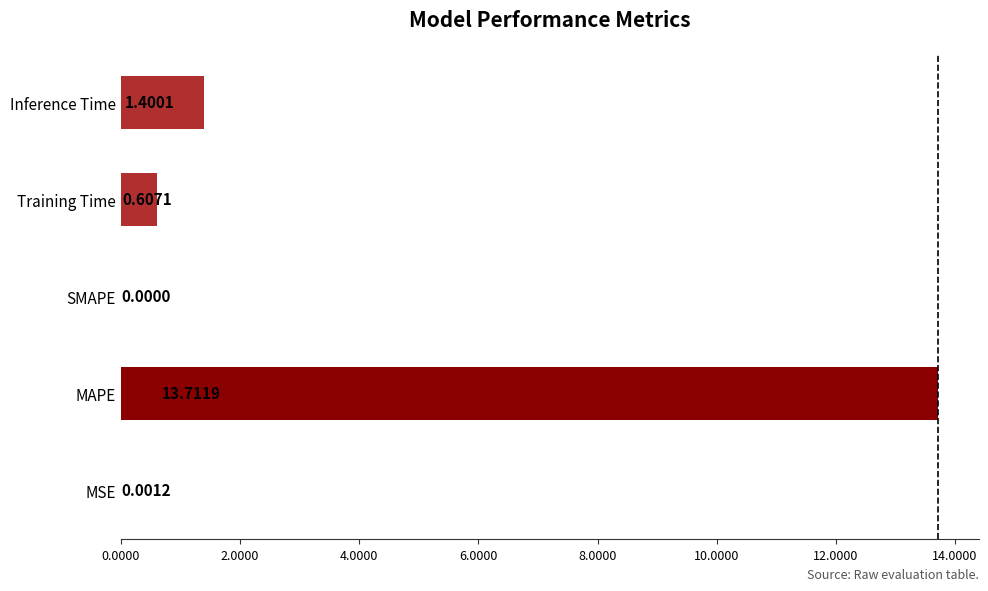

What is the change in value from MAPE to Training Time?

-13.1